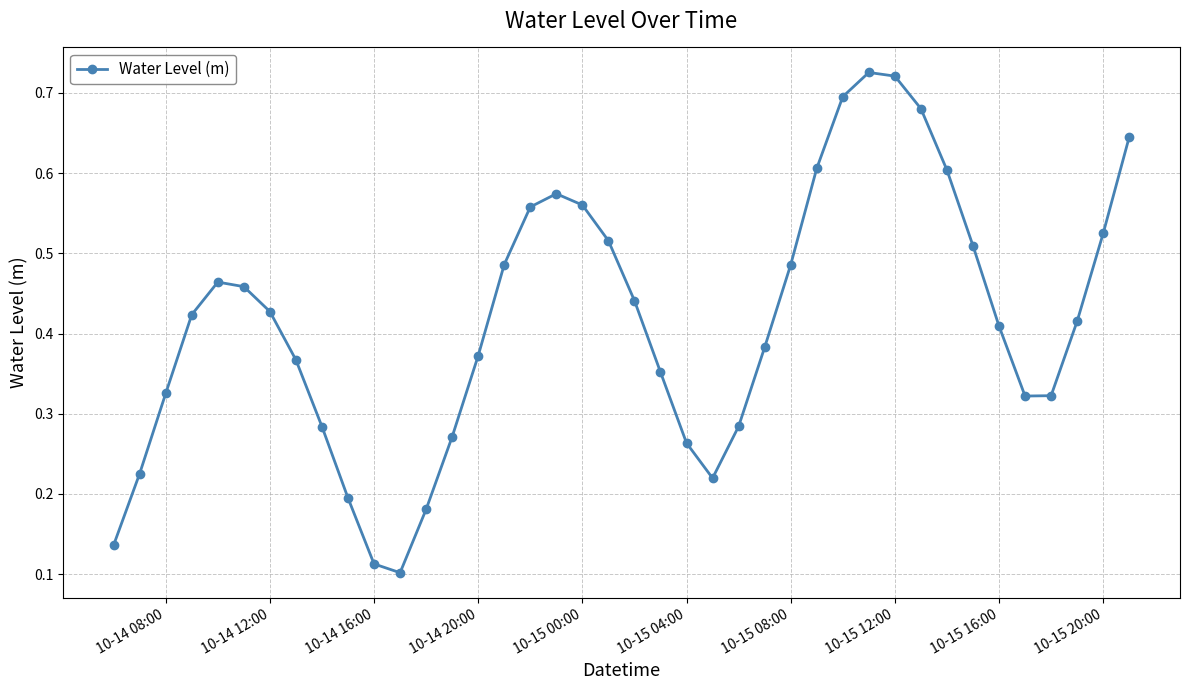

How many interior local valleys (lower than both neighbors) does the data have?

3